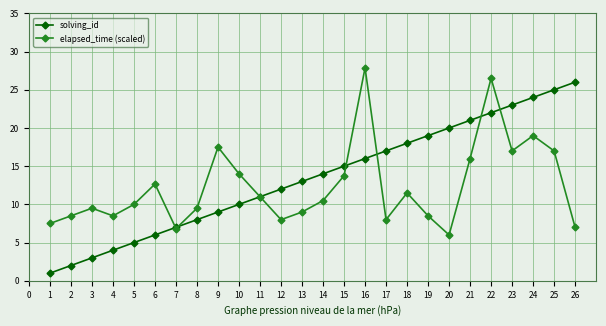

What is the difference between the elapsed_time (scaled) values at 14 and 16?

17.4